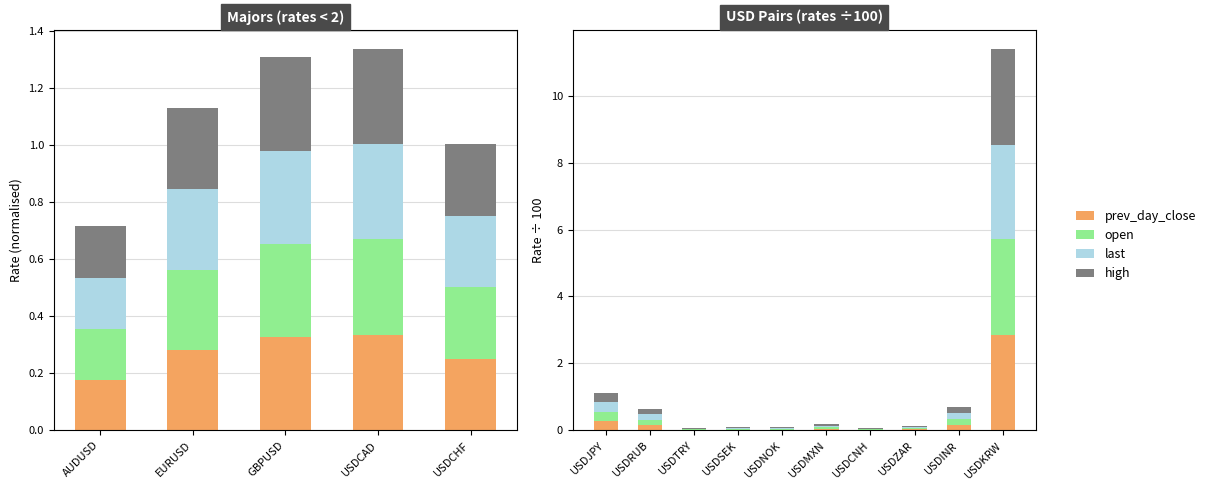

What is the maximum value shown in the chart?

2.9